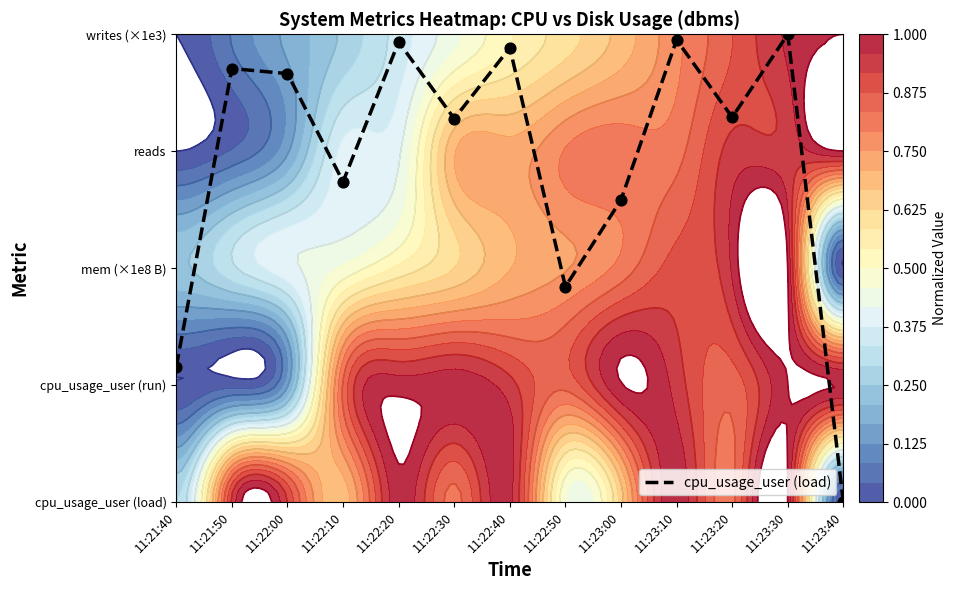

What is the average value?

2.9